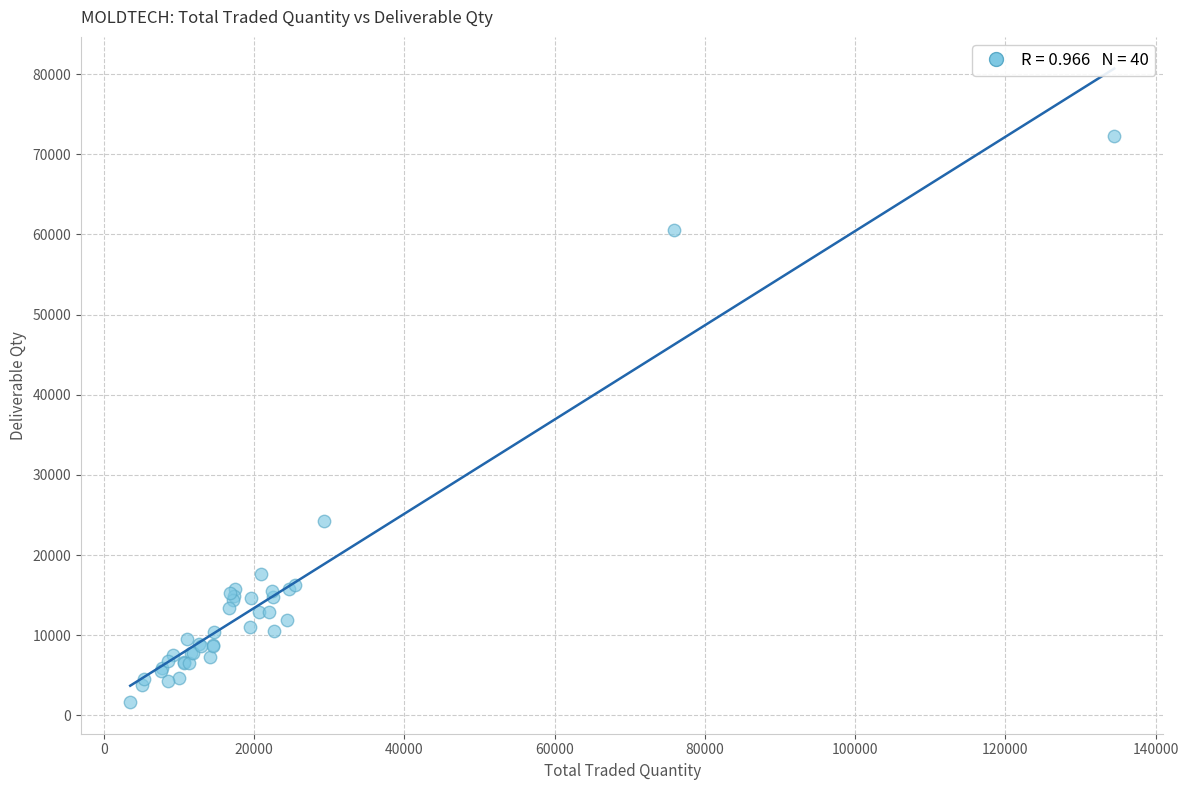

What Y value in the scatter plot is closest to 36998?

24252